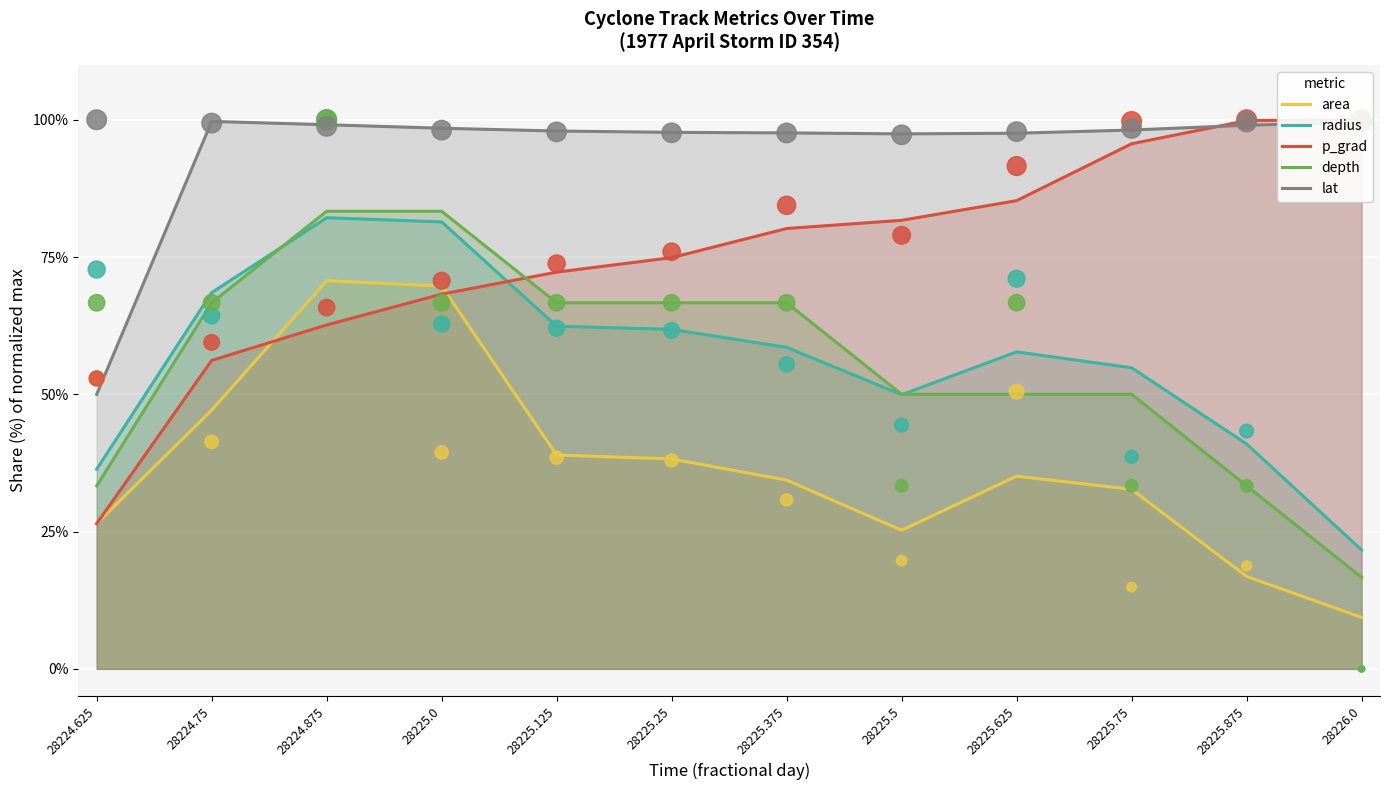

Which series has the largest total across all categories?

lat